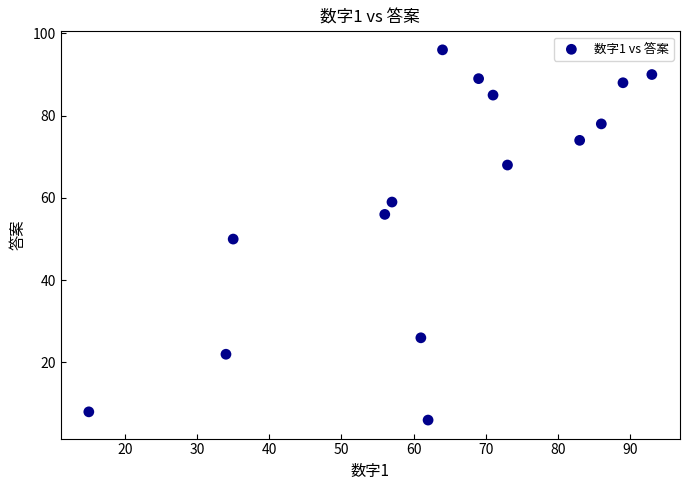

What is the range of Y values (max minus min)?

90